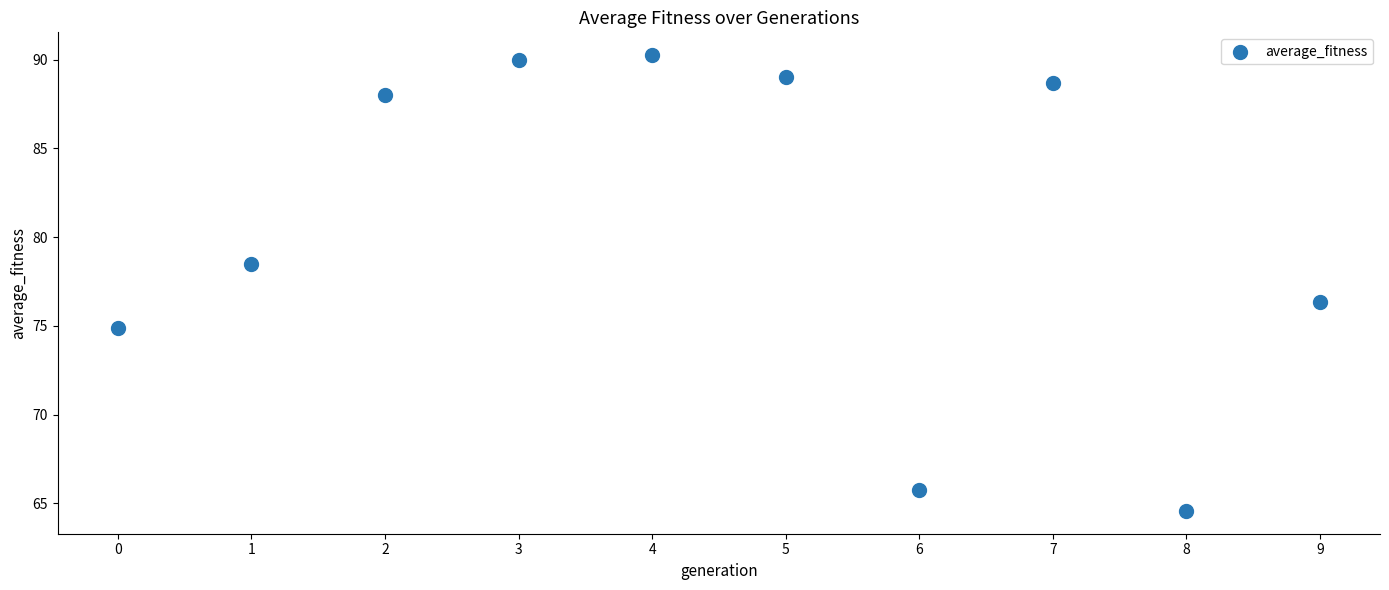

What is the range of Y values (max minus min)?

25.7